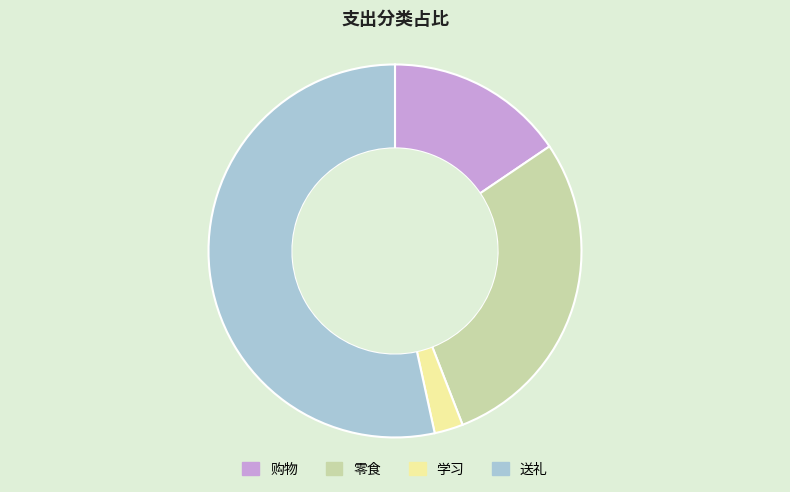

Is the sum of 购物 and 零食 greater than half?

No